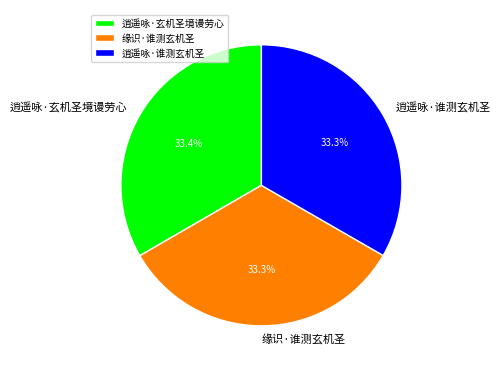

Approximately how many times larger is the value at 逍遥咏·谁测玄机圣 compared to 逍遥咏·玄机圣境谩劳心?

1.0